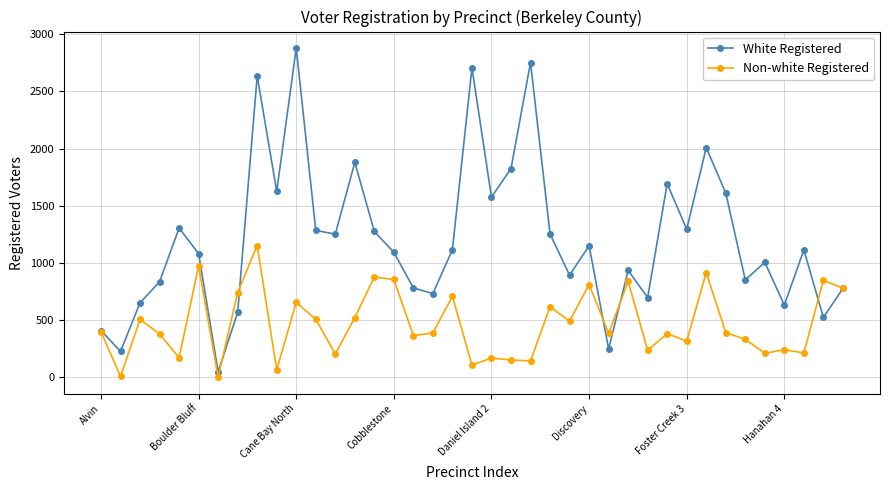

How many data points does each series have?

39